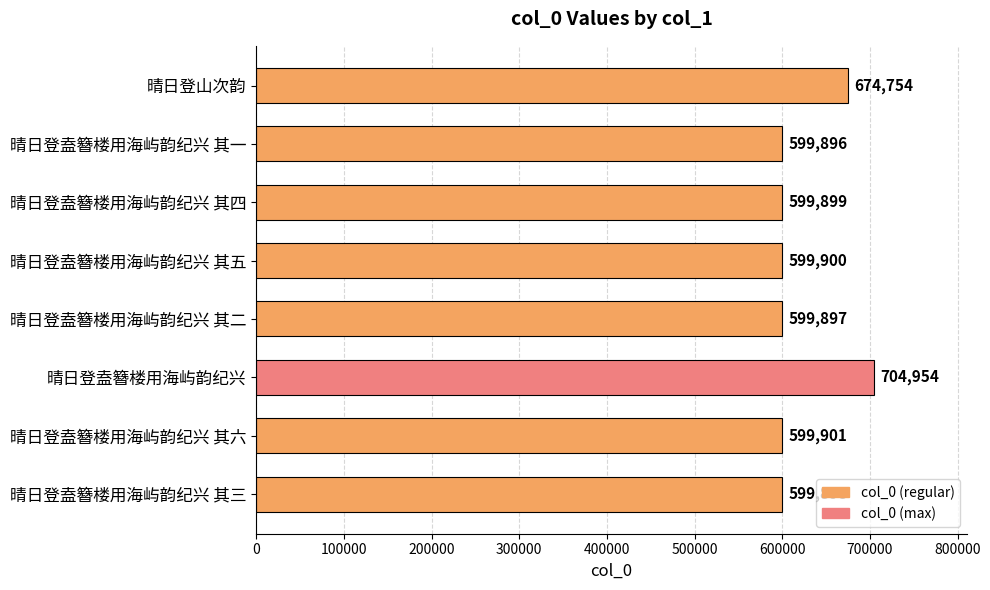

Which has a higher value, 晴日登盍簪楼用海屿韵纪兴 其六 or 晴日登山次韵?

晴日登山次韵